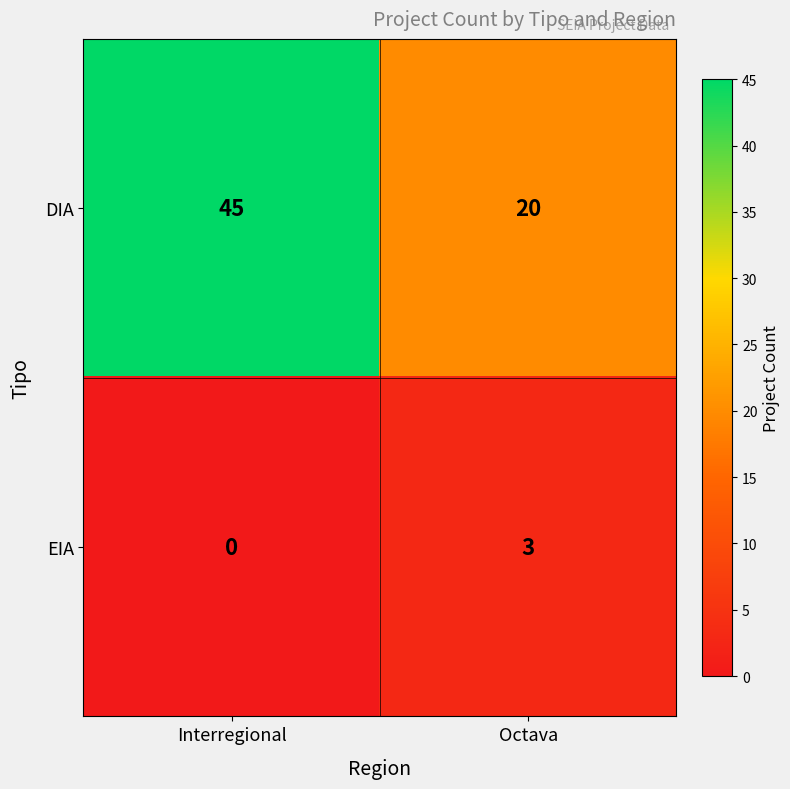

What is the sum of all EIA values?

3